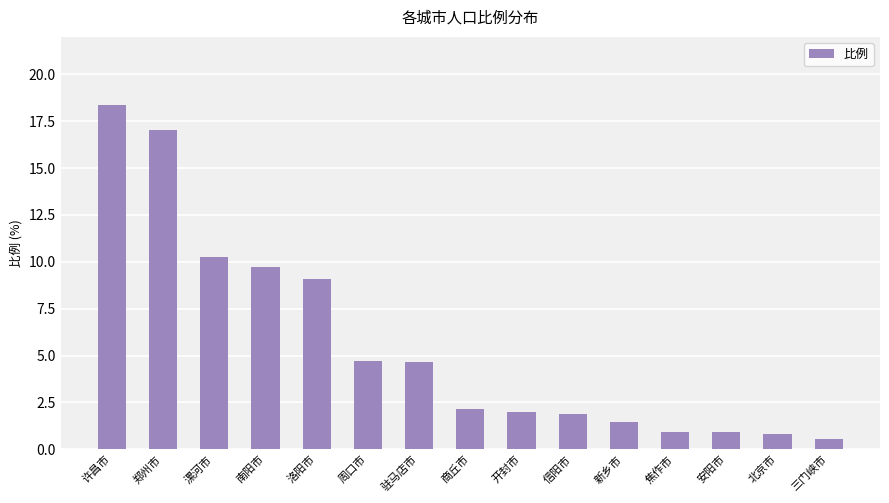

What is the approximate value at 焦作市?

0.9